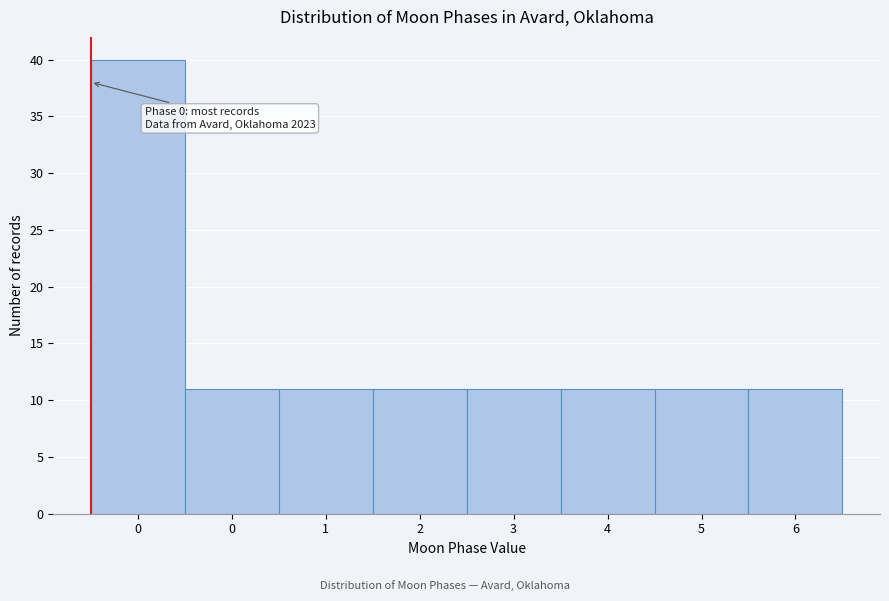

Are the bars horizontal?

No